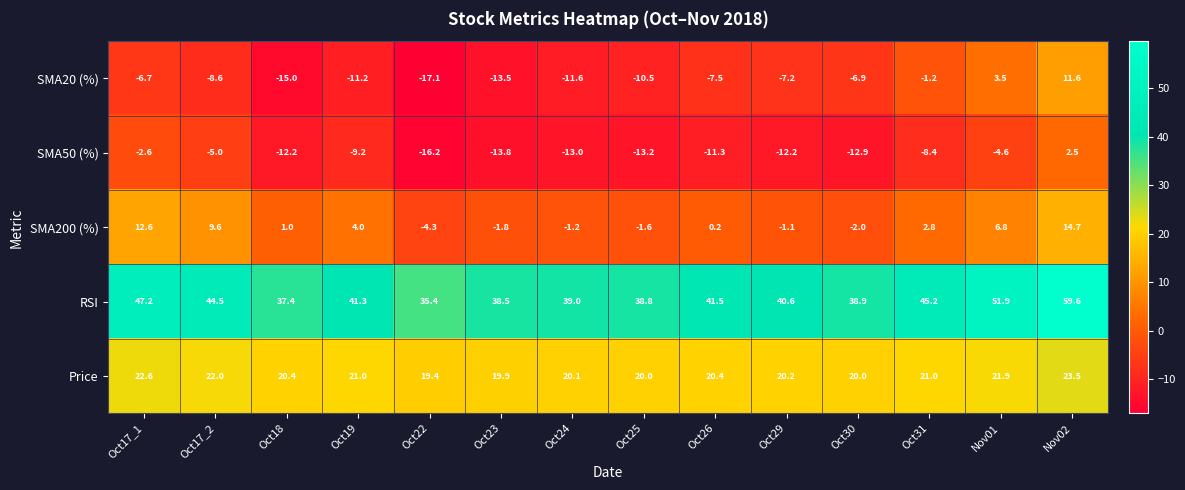

Between Oct26 and Oct29, which series saw the biggest shift?

SMA200 (%)